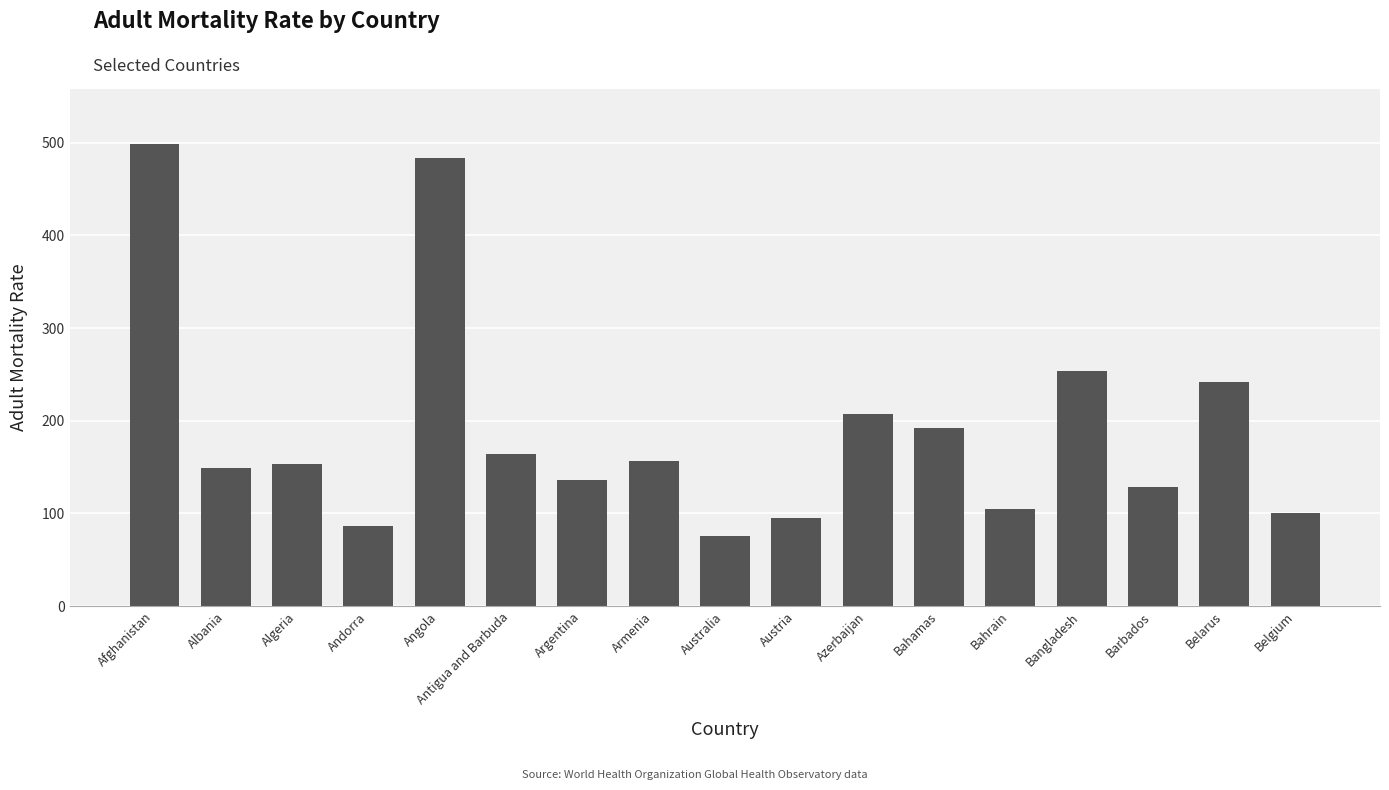

Is it true that the value at Azerbaijan is 207?

True